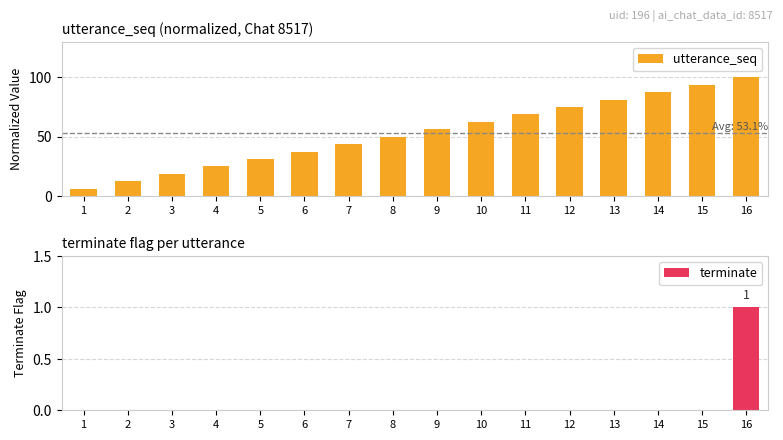

Which series changed the most between 7 and 12?

utterance_seq